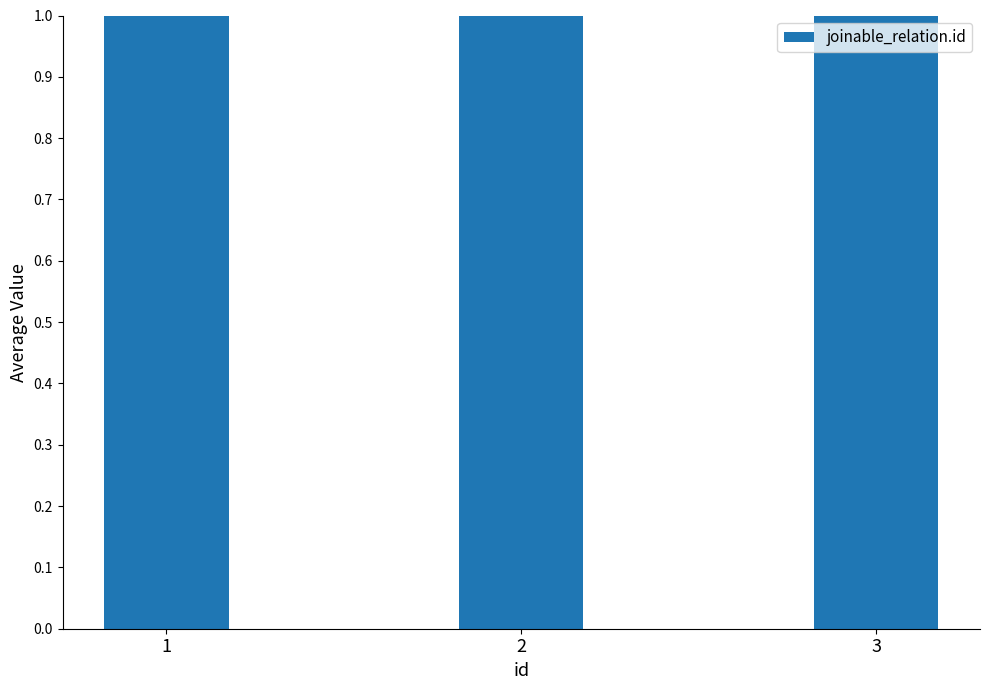

What is the smallest value displayed?

1